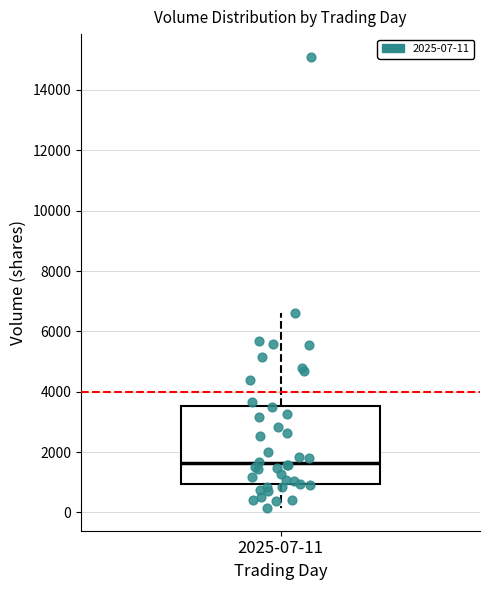

Read this box plot against the y-axis: the position of the median line, the range covered by the box, and the ends of both whiskers. The values are not printed on the chart, so give them approximately, as read against the axis.

median 1600, box 1000 to 3600, whiskers 200 to 6600